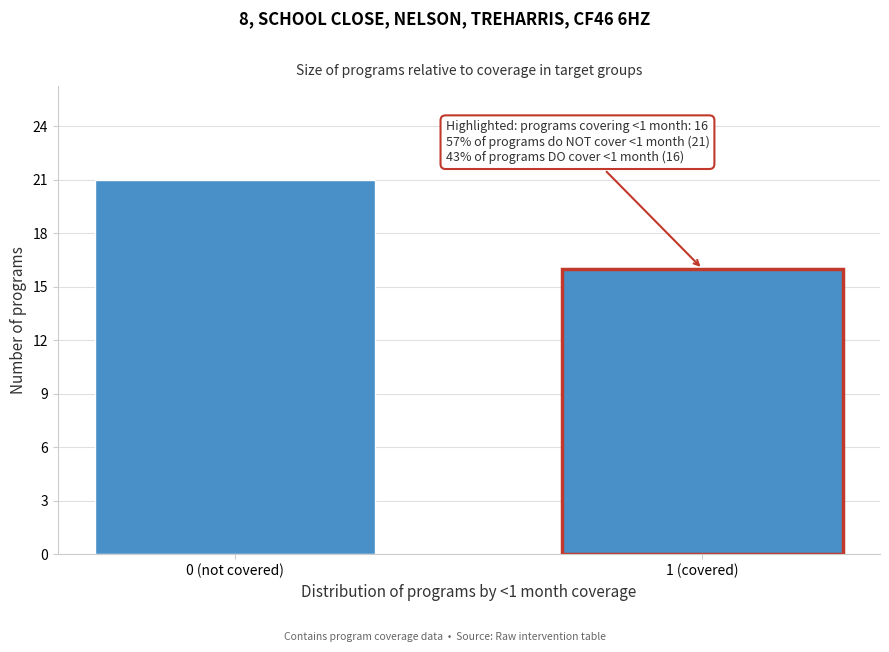

Reading left to right, transcribe all the data shown in this chart.

0 (not covered)=21	1 (covered)=16